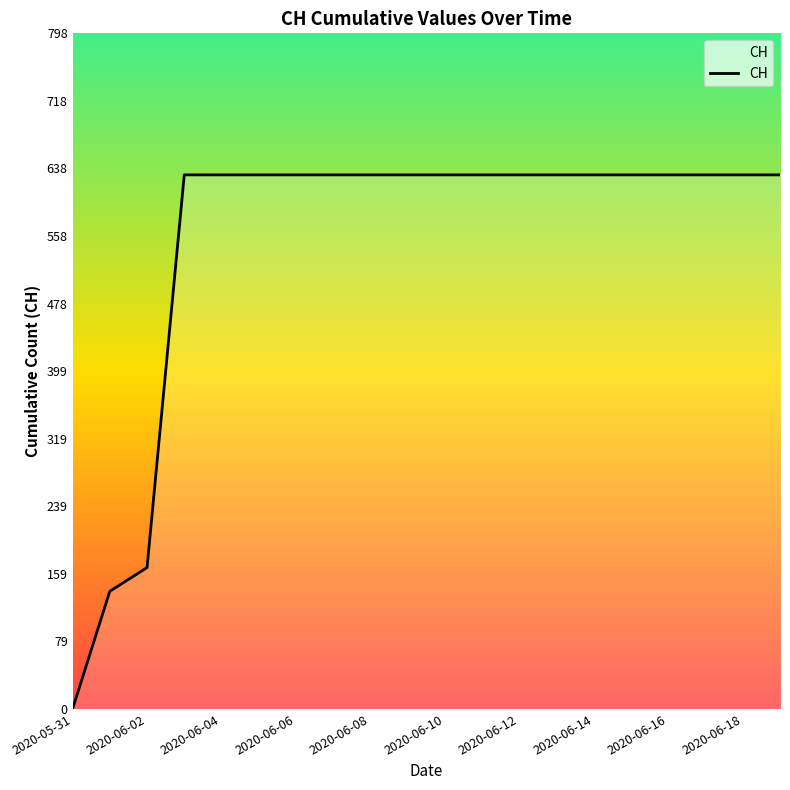

What is the greatest value displayed?

631